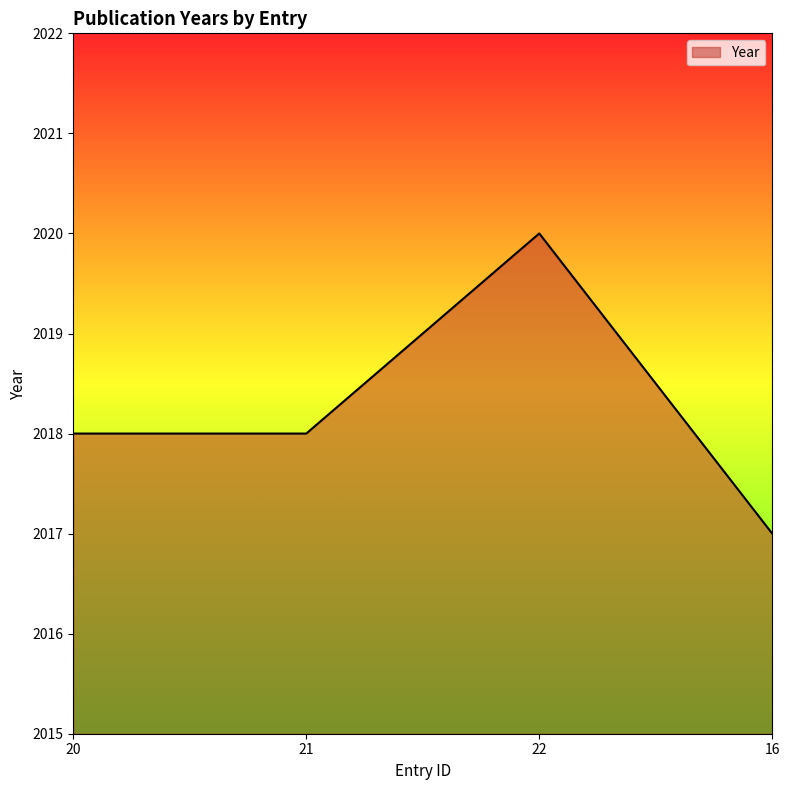

Is it true that the value at 21 is 1246?

False